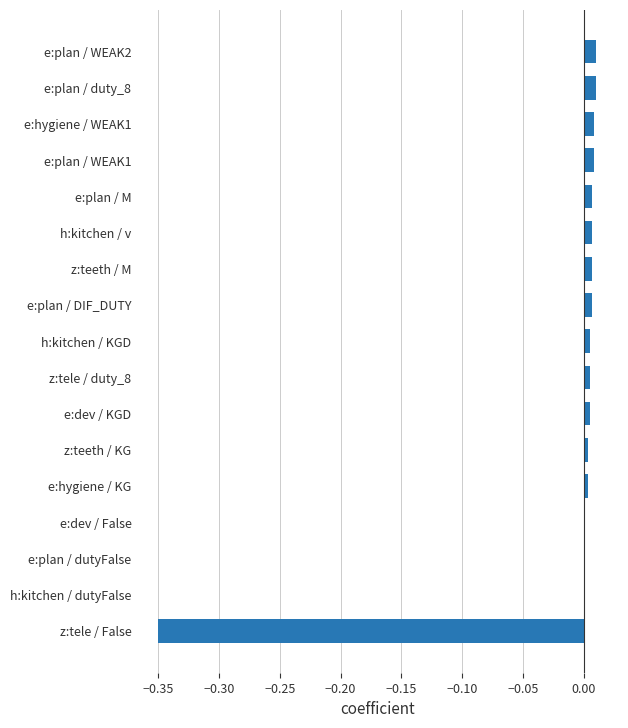

The value at e:plan / WEAK1 is 0.0. True or false?

True